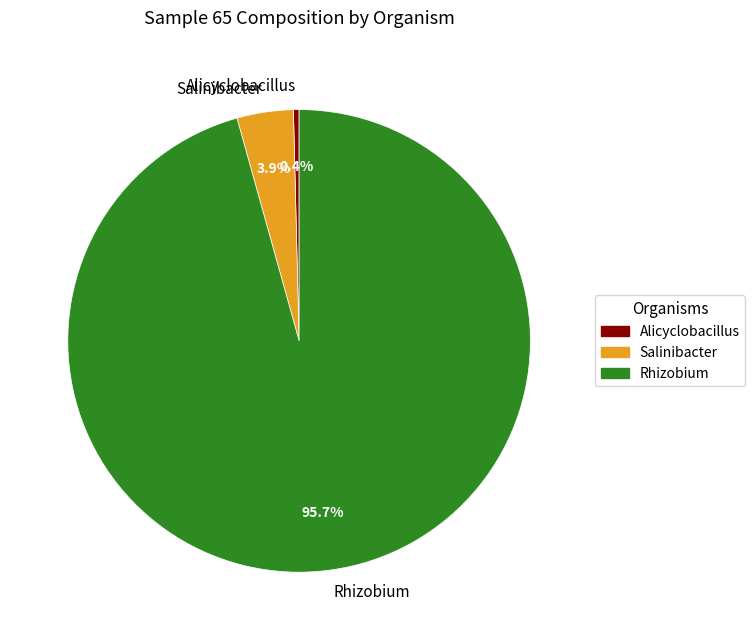

True or false: Alicyclobacillus accounts for 0% of the total.

True